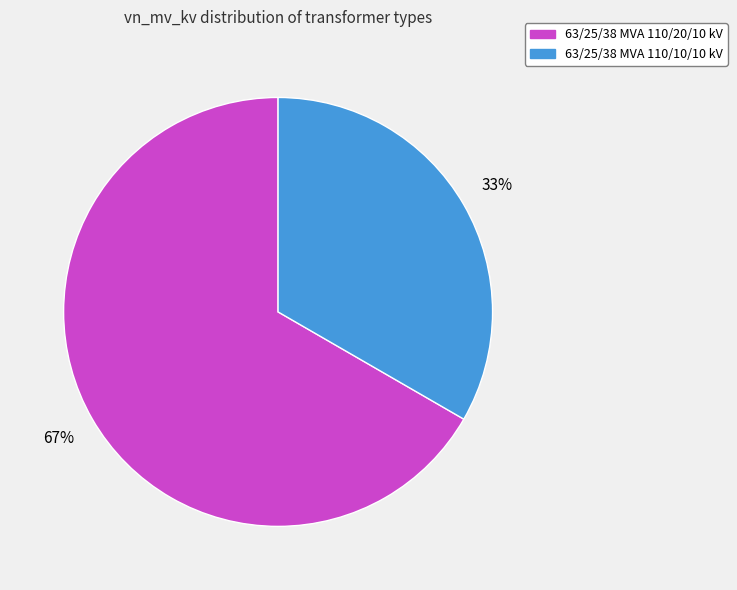

Which category has the biggest portion of the pie?

63/25/38 MVA 110/20/10 kV